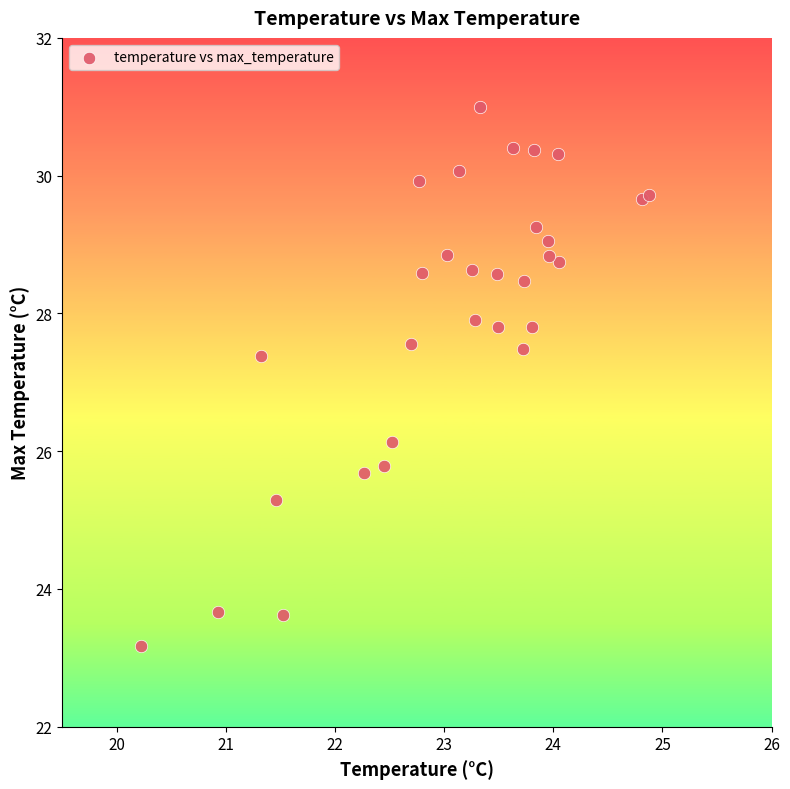

What is the range of X values (max minus min)?

4.7